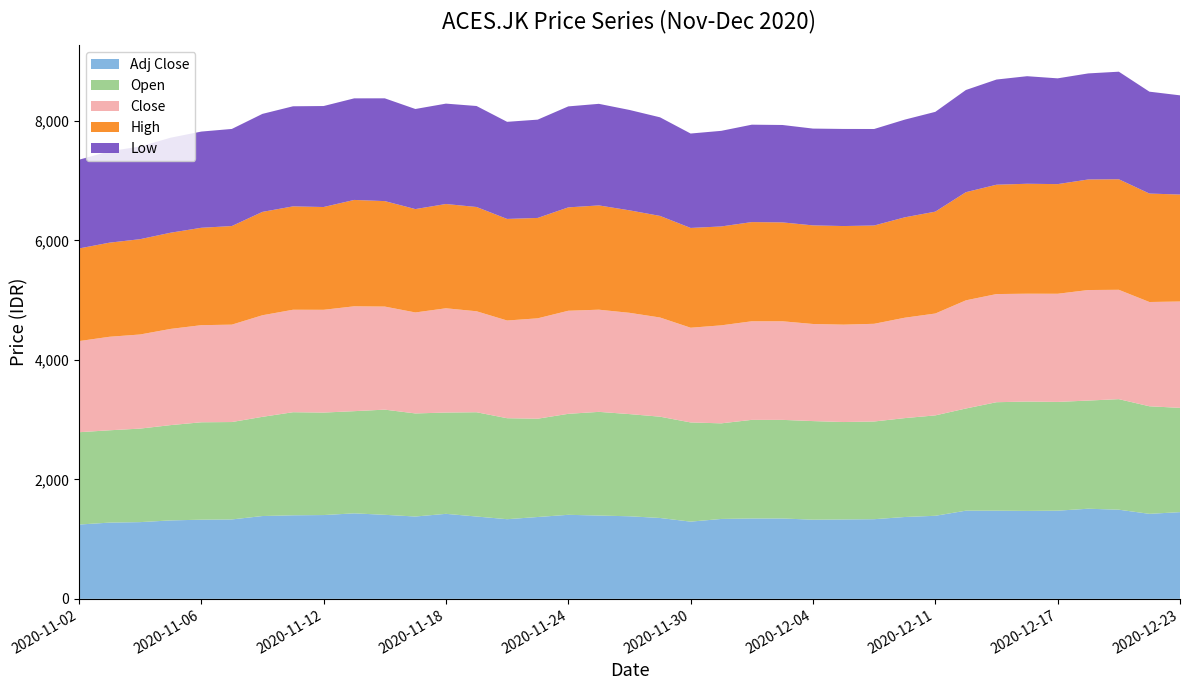

Reading left to right, list all the values displayed in this chart.

Adj Close: 1243.4	1276.0	1284.1	1312.7	1324.9	1329.0	1386.0	1398.3	1402.3	1430.9	1406.4	1377.9	1422.7	1377.9	1333.0	1369.7	1406.4	1394.2	1382.0	1353.4	1292.3	1337.1	1345.3	1345.3	1324.9	1329.0	1333.0	1369.7	1390.1	1475.7	1475.7	1471.6	1475.7	1508.3	1492.0	1422.7	1451.3
Open: 1545.0	1545.0	1565.0	1595.0	1630.0	1630.0	1660.0	1725.0	1715.0	1710.0	1760.0	1725.0	1695.0	1745.0	1690.0	1645.0	1690.0	1735.0	1710.0	1695.0	1660.0	1600.0	1650.0	1650.0	1650.0	1630.0	1635.0	1655.0	1680.0	1710.0	1815.0	1830.0	1820.0	1810.0	1850.0	1800.0	1745.0
Close: 1525.0	1565.0	1575.0	1610.0	1625.0	1630.0	1700.0	1715.0	1720.0	1755.0	1725.0	1690.0	1745.0	1690.0	1635.0	1680.0	1725.0	1710.0	1695.0	1660.0	1585.0	1640.0	1650.0	1650.0	1625.0	1630.0	1635.0	1680.0	1705.0	1810.0	1810.0	1805.0	1810.0	1850.0	1830.0	1745.0	1780.0
High: 1550.0	1575.0	1595.0	1610.0	1630.0	1650.0	1730.0	1730.0	1720.0	1780.0	1765.0	1730.0	1745.0	1745.0	1700.0	1680.0	1730.0	1745.0	1715.0	1700.0	1670.0	1655.0	1660.0	1655.0	1650.0	1650.0	1645.0	1680.0	1705.0	1810.0	1830.0	1840.0	1835.0	1850.0	1850.0	1815.0	1790.0
Low: 1485.0	1530.0	1550.0	1590.0	1610.0	1625.0	1640.0	1675.0	1690.0	1700.0	1720.0	1675.0	1680.0	1690.0	1625.0	1645.0	1690.0	1700.0	1680.0	1650.0	1580.0	1600.0	1630.0	1630.0	1620.0	1625.0	1615.0	1635.0	1670.0	1710.0	1760.0	1800.0	1770.0	1775.0	1800.0	1705.0	1660.0